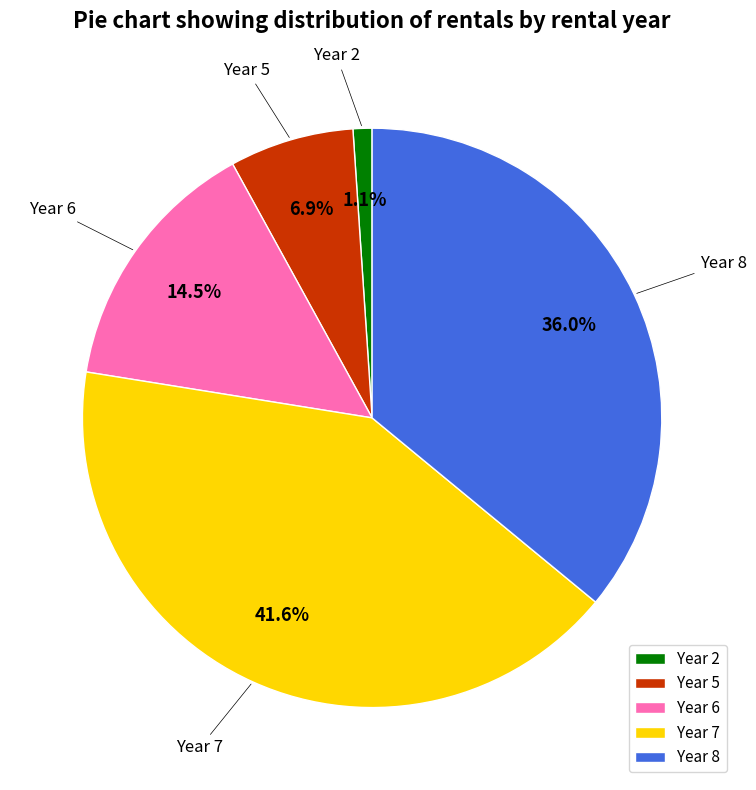

Is there any slice that represents more than half of the pie?

No